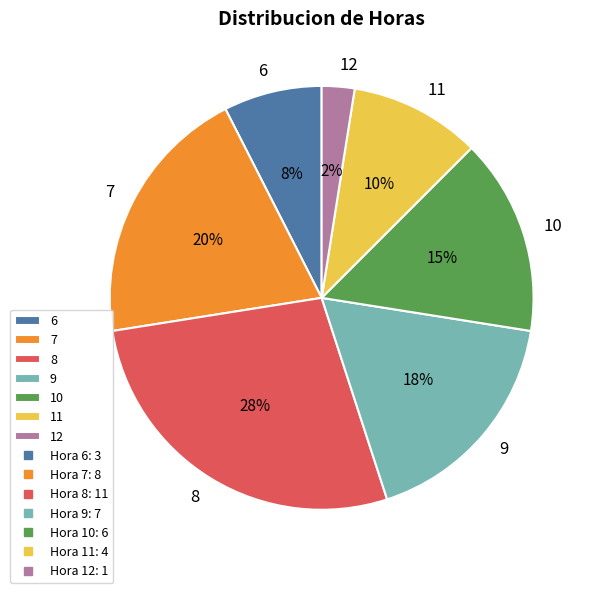

True or false: 9 accounts for 23% of the total.

False